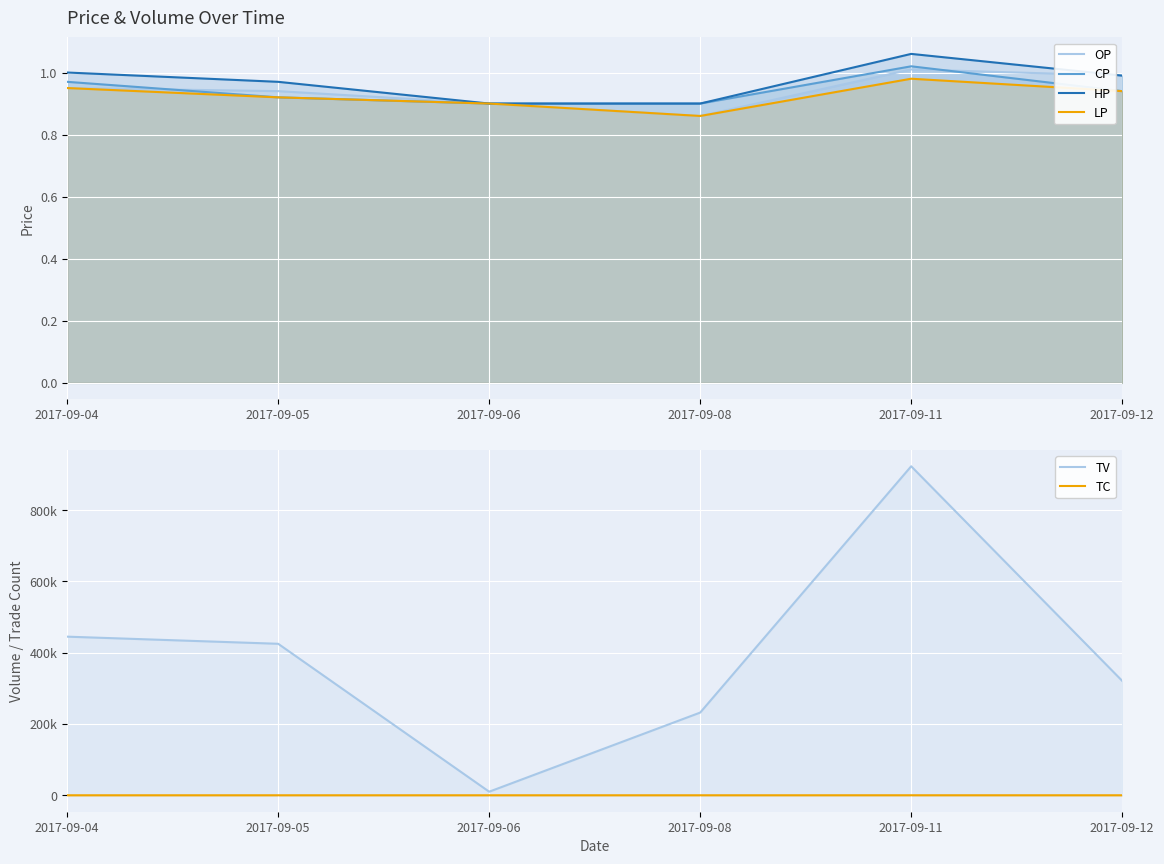

Reading right to left, list all the values displayed in this chart.

OP: 2017-09-12=1.0	2017-09-11=1.0	2017-09-08=0.9	2017-09-06=0.9	2017-09-05=0.9	2017-09-04=0.9
CP: 2017-09-12=0.9	2017-09-11=1.0	2017-09-08=0.9	2017-09-06=0.9	2017-09-05=0.9	2017-09-04=1.0
HP: 2017-09-12=1.0	2017-09-11=1.1	2017-09-08=0.9	2017-09-06=0.9	2017-09-05=1.0	2017-09-04=1.0
LP: 2017-09-12=0.9	2017-09-11=1.0	2017-09-08=0.9	2017-09-06=0.9	2017-09-05=0.9	2017-09-04=0.9
TV: 2017-09-12=321000.0	2017-09-11=923000.0	2017-09-08=232000.0	2017-09-06=10000.0	2017-09-05=425000.0	2017-09-04=445000.0
TC: 2017-09-12=10.0	2017-09-11=36.0	2017-09-08=4.0	2017-09-06=1.0	2017-09-05=6.0	2017-09-04=8.0